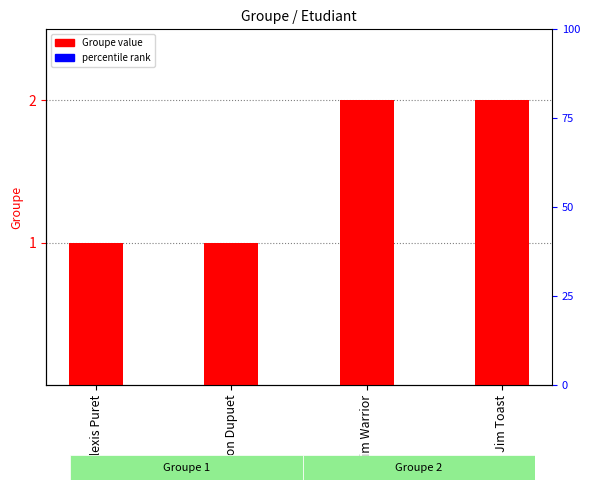

Is it true that the value at Jim Warrior is 2?

True